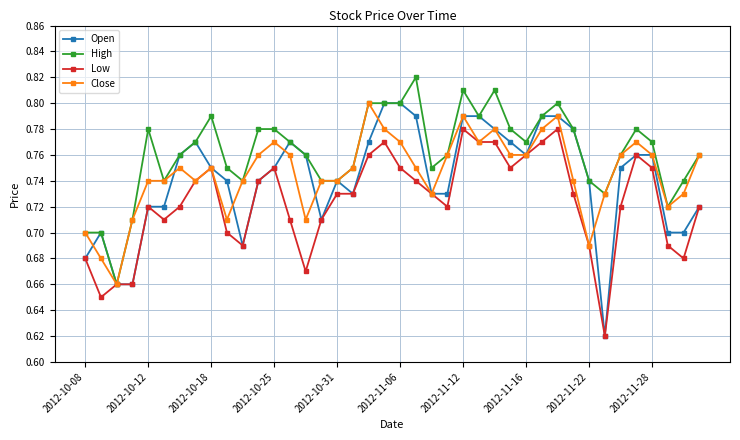

How many data points does each series have?

40